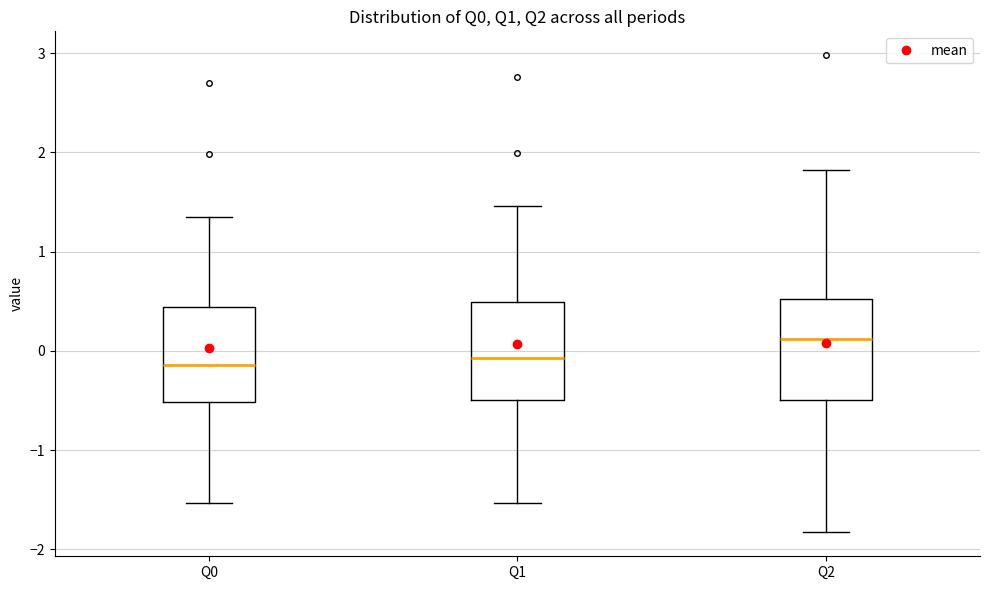

Reading left to right, transcribe this box plot: for each box, give where its median line is, the range the box spans, and where its two whiskers end, as read against the y-axis. The values are not printed on the chart, so give them approximately, as read against the axis.

Q0: median -0.1, box -0.5 to 0.4, whiskers -1.5 to 1.4
Q1: median -0.1, box -0.5 to 0.5, whiskers -1.5 to 1.5
Q2: median 0.1, box -0.5 to 0.5, whiskers -1.8 to 1.8